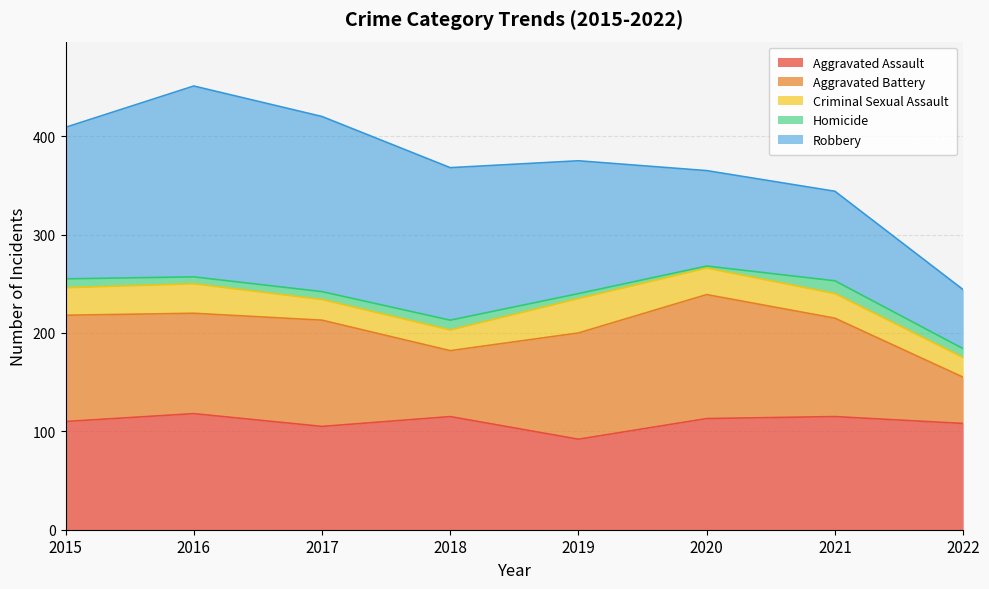

Between 2021 and 2020, which is larger?

2021